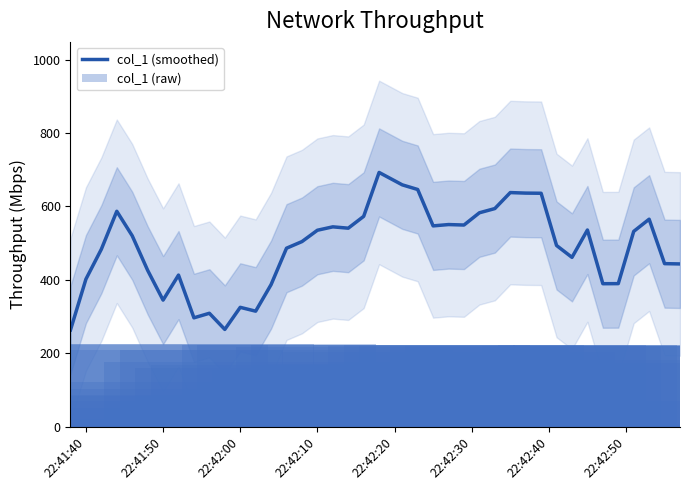

How many categories are shown in the chart?

40